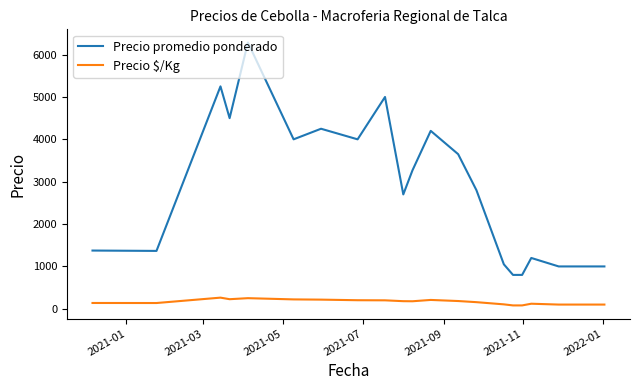

Which series has the widest spread of values?

Precio promedio ponderado